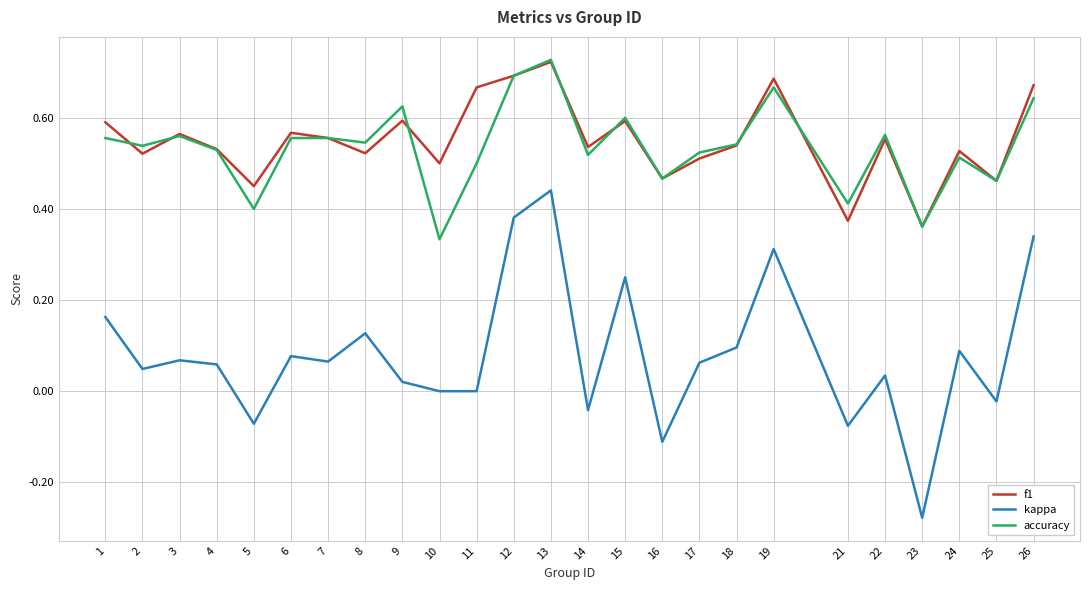

True or false: kappa and f1 intersect in this chart.

False